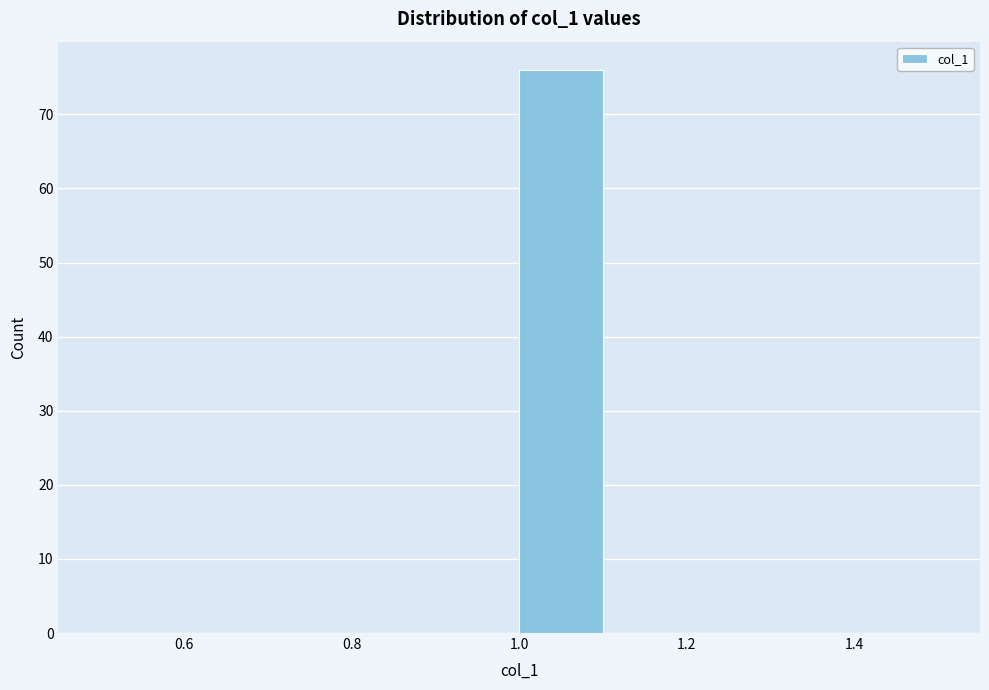

How tall is the bar that spans 1.0 to 1.1 on the x-axis? The values are not printed on the chart, so give them approximately, as read against the axis.

76